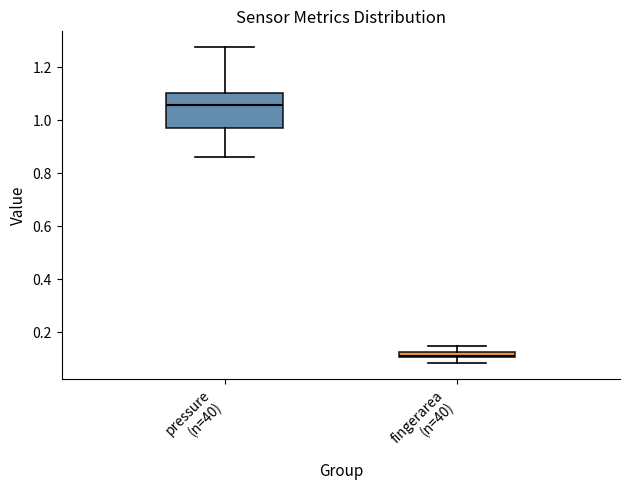

Where does the upper whisker of the box for pressure (n=40) end on the y-axis? The values are not printed on the chart, so give them approximately, as read against the axis.

1.28